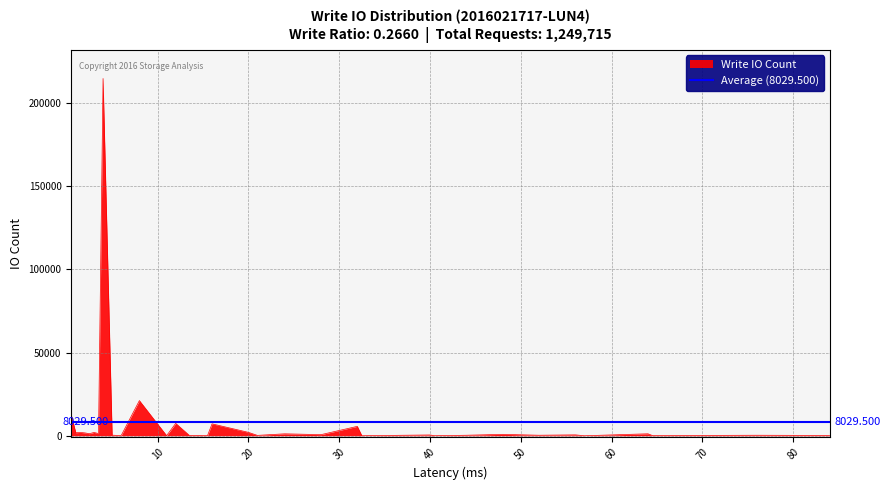

The value at 12.0 is 10400. True or false?

False